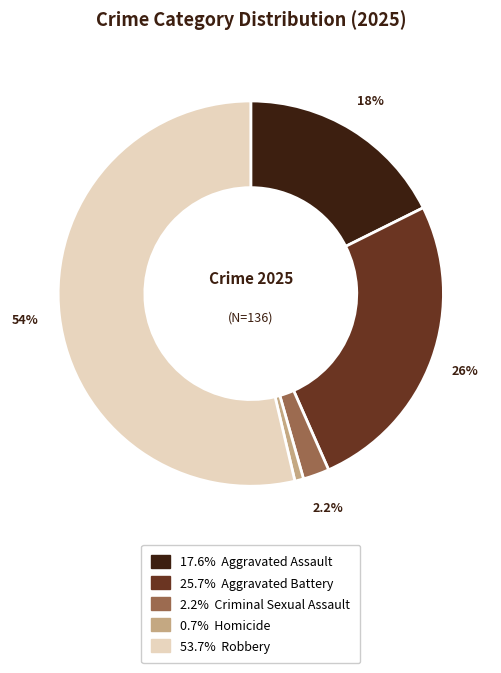

How many segments does this pie chart have?

5